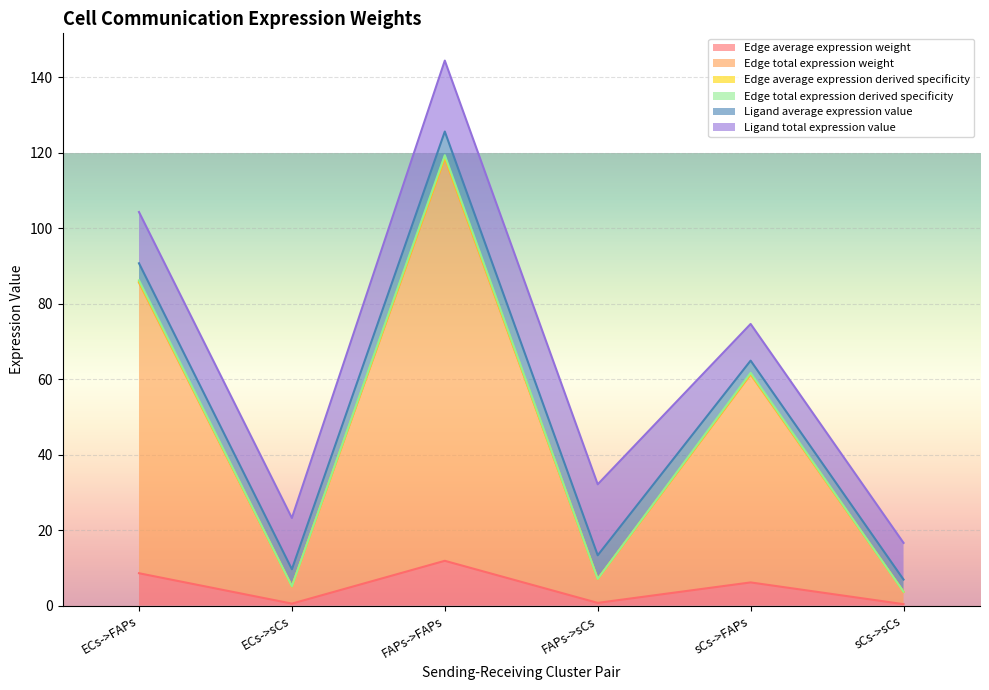

True or false: Edge total expression derived specificity and Edge total expression weight cross at least once.

False